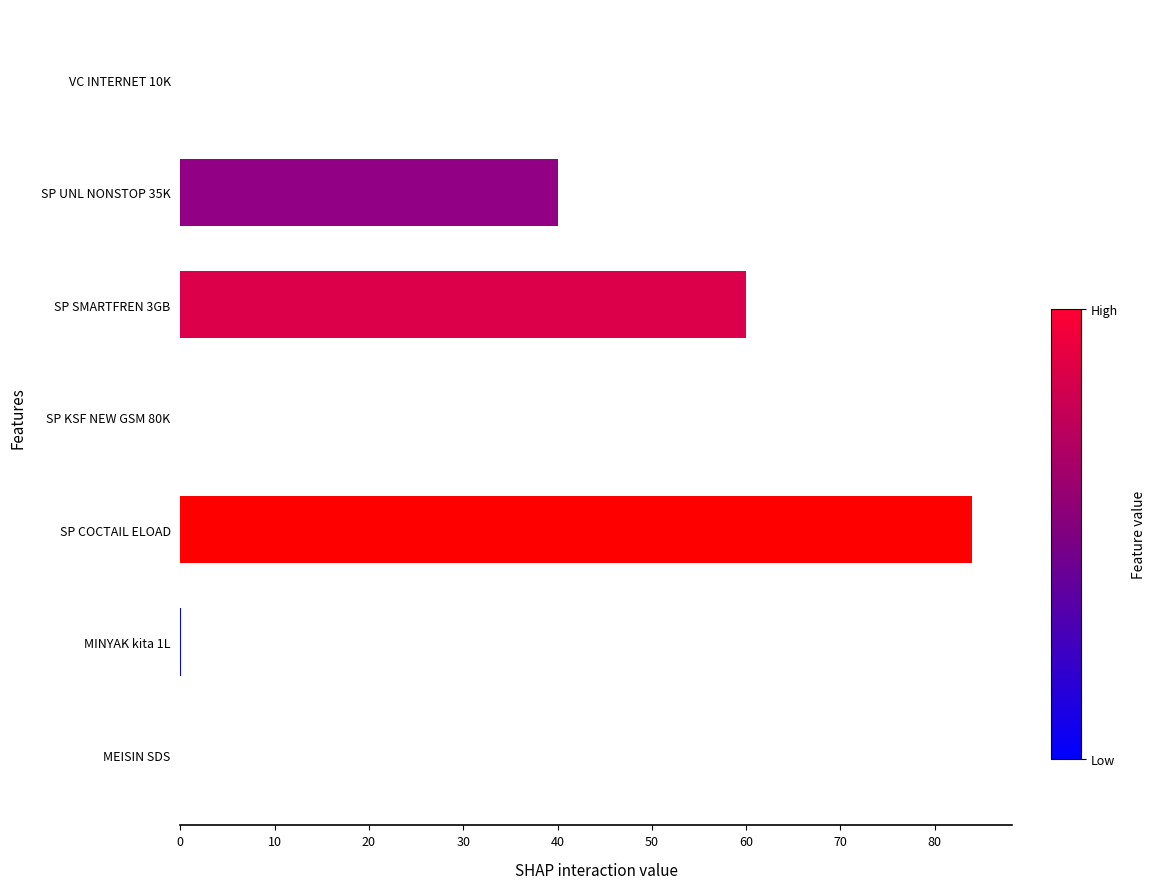

Is it true that the value at SP SMARTFREN 3GB is 80.3?

False